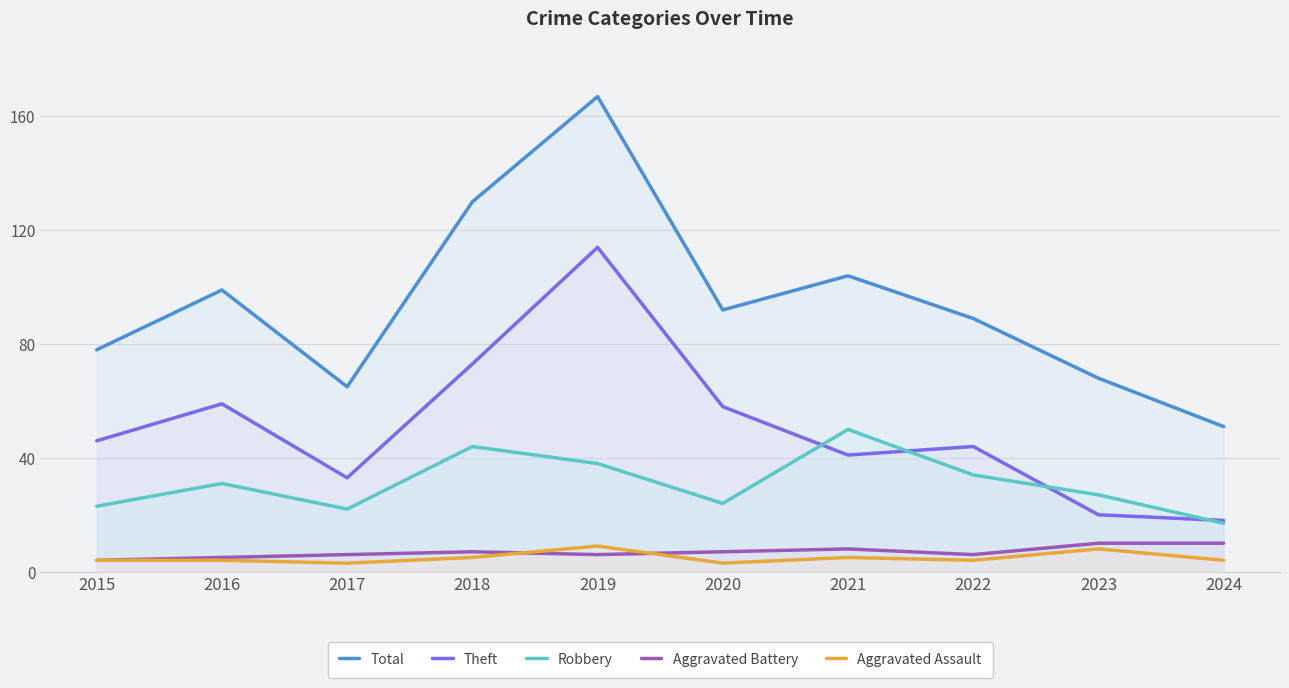

How many values in the Robbery series are below 31?

5